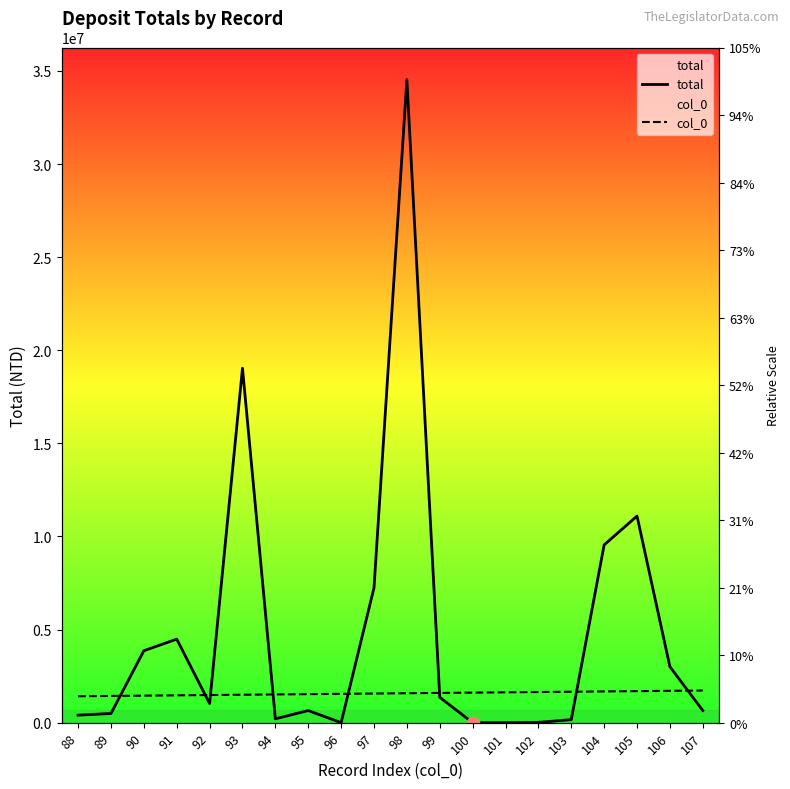

Which series has the widest spread of Y values?

total